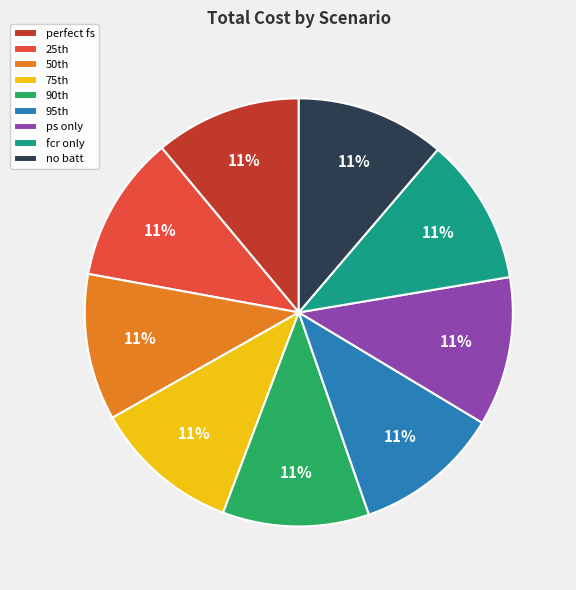

Does ps only account for over 50% of the chart?

No